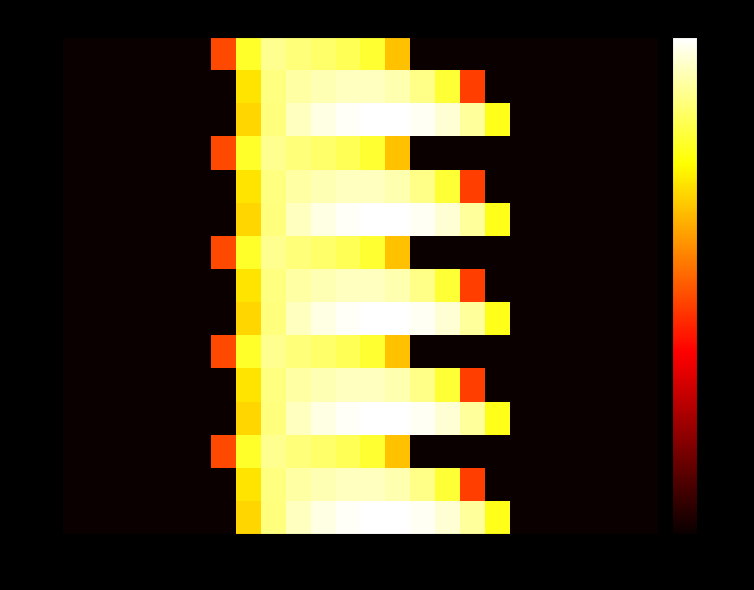

What is the smallest value displayed?

-5.0